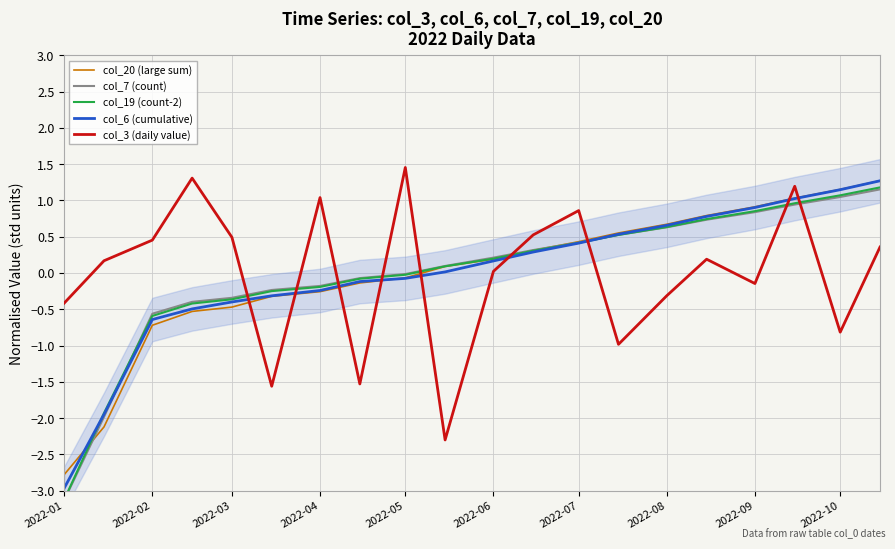

After their last crossing, which series has the higher values: col_20 (large sum) or col_3 (daily value)?

col_20 (large sum)